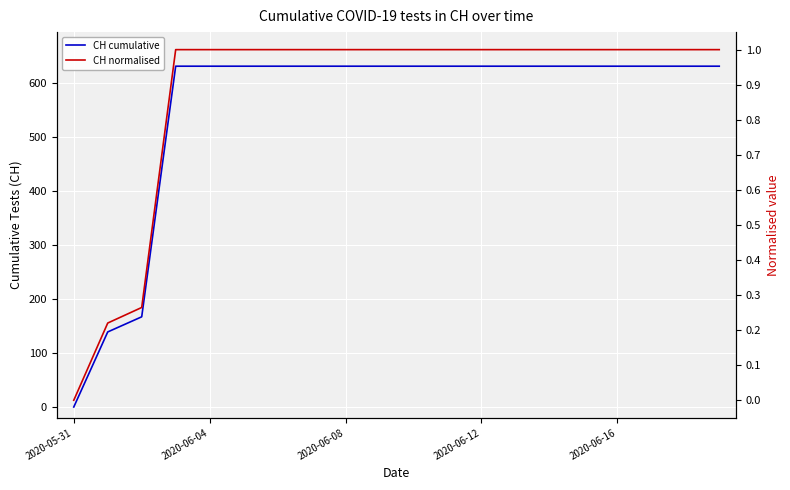

What is the label of the 10th point from the right?

10